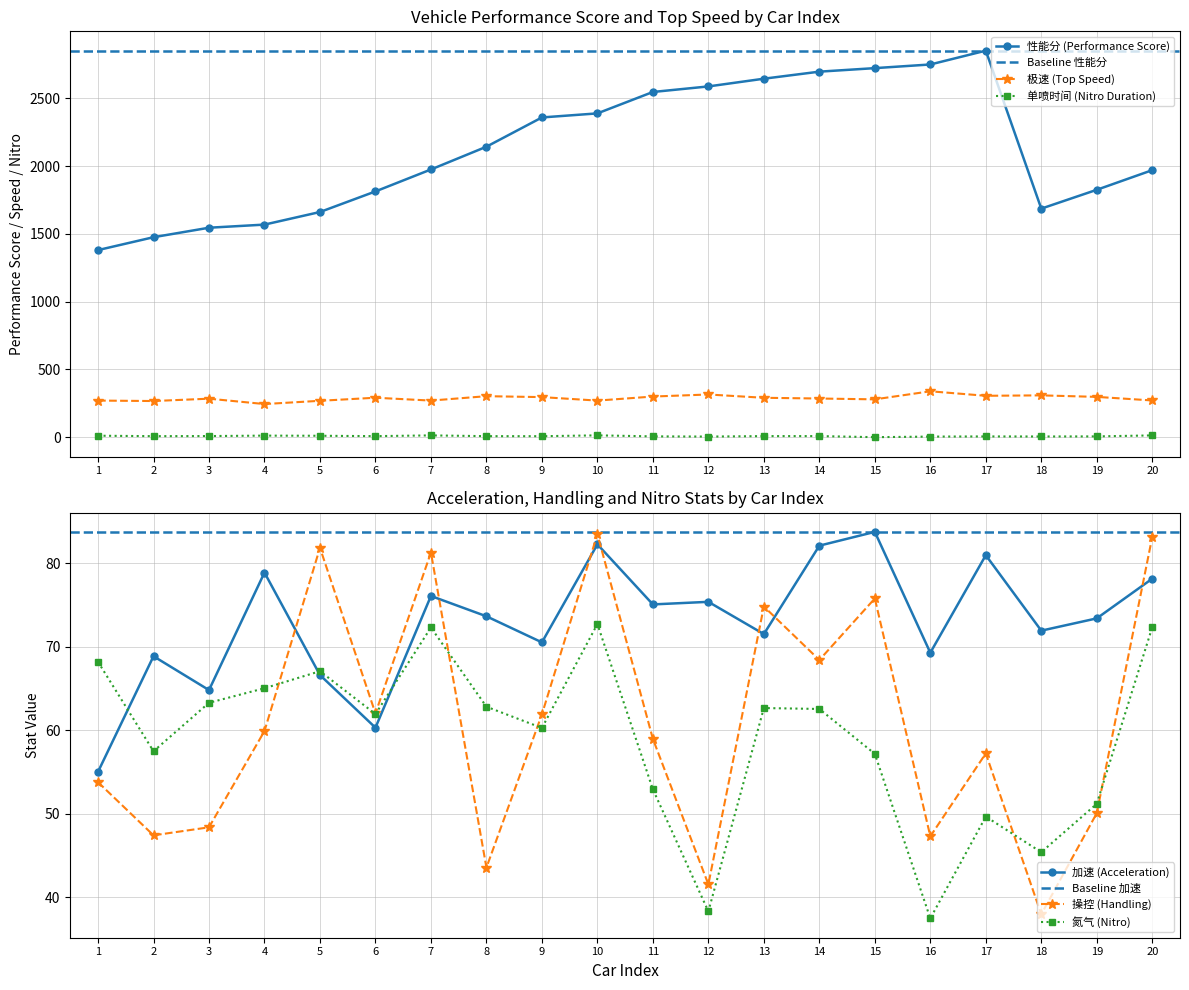

How many lines are shown in the chart?

4